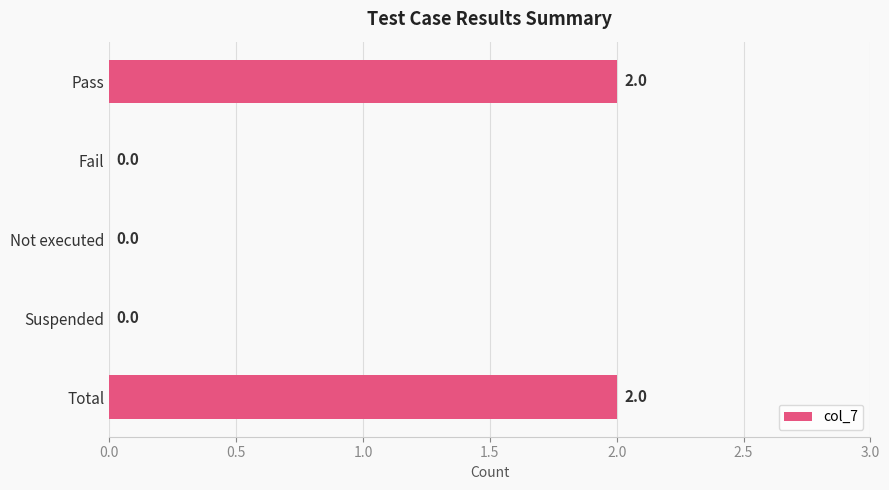

Are the bars horizontal?

Yes